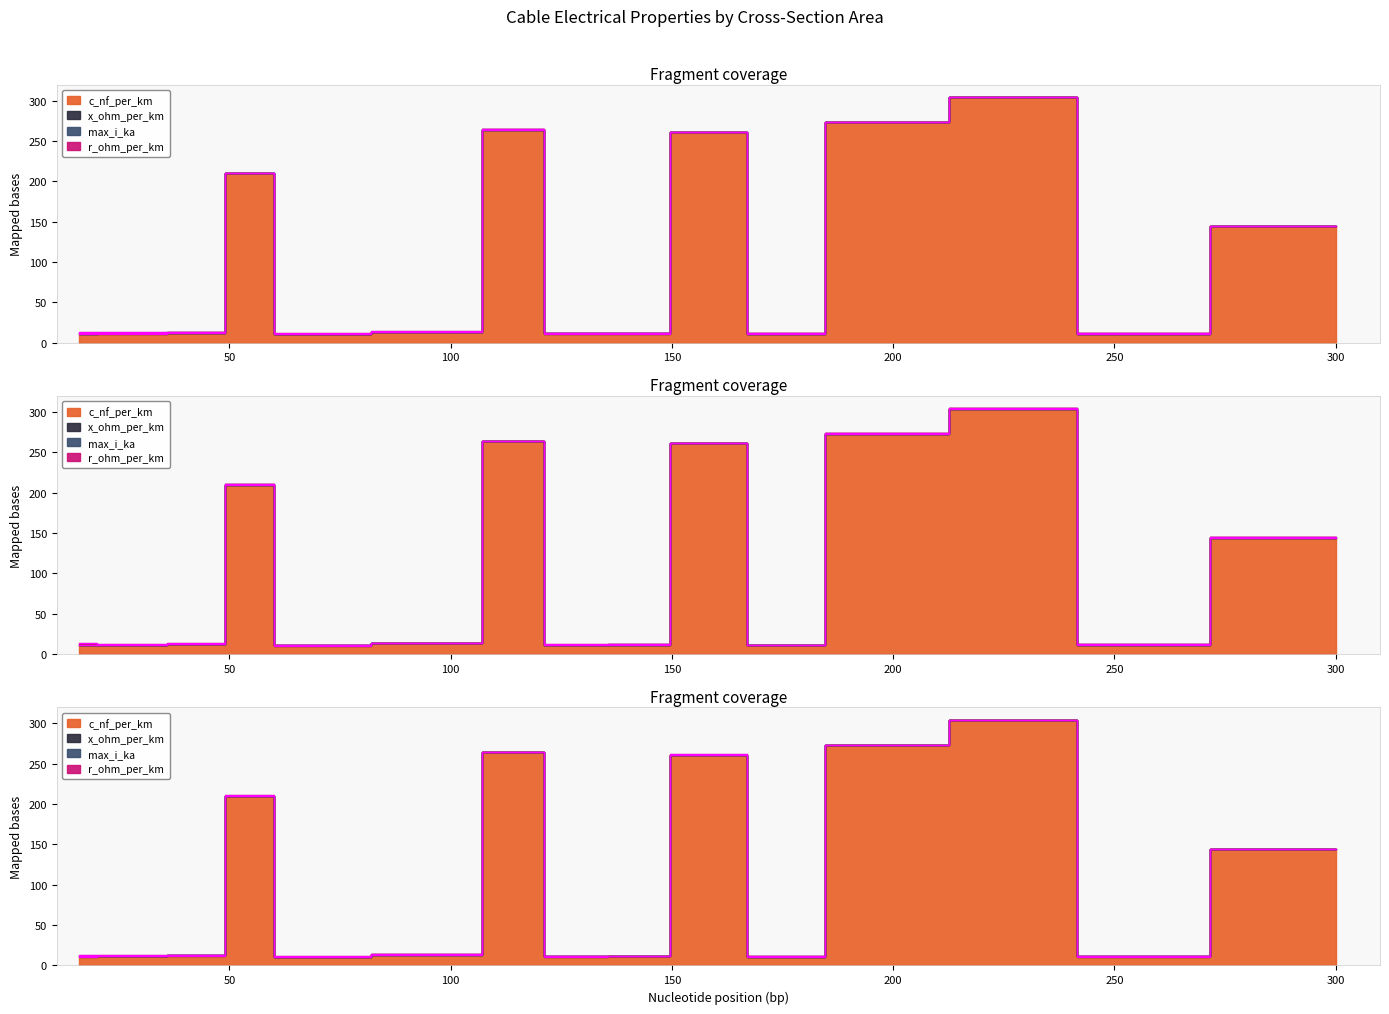

Reading right to left, transcribe all the data shown in this chart.

c_nf_per_km: 144.0	11.0	304.0	273.0	10.8	261.0	11.2	11.1	264.0	13.2	10.4	210.0	12.2	11.2	11.0
x_ohm_per_km: 0.1	0.3	0.1	0.1	0.3	0.1	0.3	0.3	0.1	0.3	0.3	0.1	0.3	0.3	0.3
max_i_ka: 0.6	0.6	0.4	0.4	0.5	0.3	0.5	0.4	0.2	0.3	0.3	0.1	0.2	0.1	0.1
r_ohm_per_km: 0.1	0.1	0.1	0.2	0.2	0.2	0.2	0.2	0.2	0.3	0.4	0.6	0.6	1.2	1.9